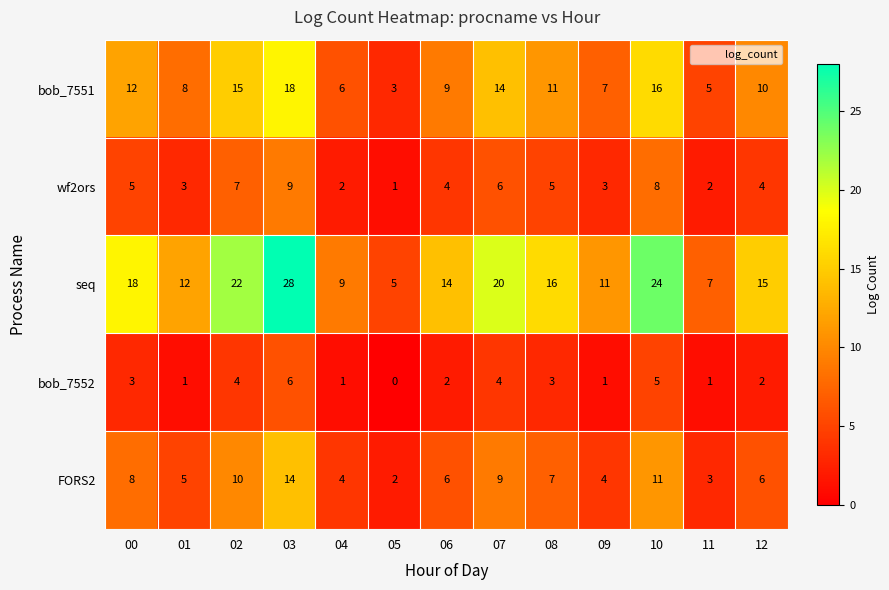

What value does the wf2ors series have at 00?

5